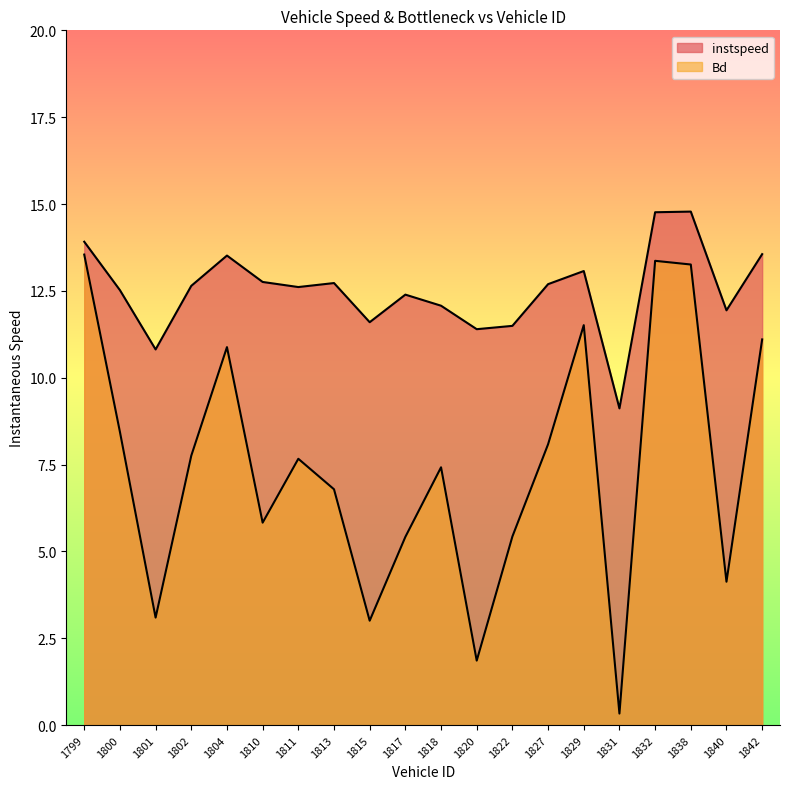

True or false: Bd and instspeed intersect in this chart.

False